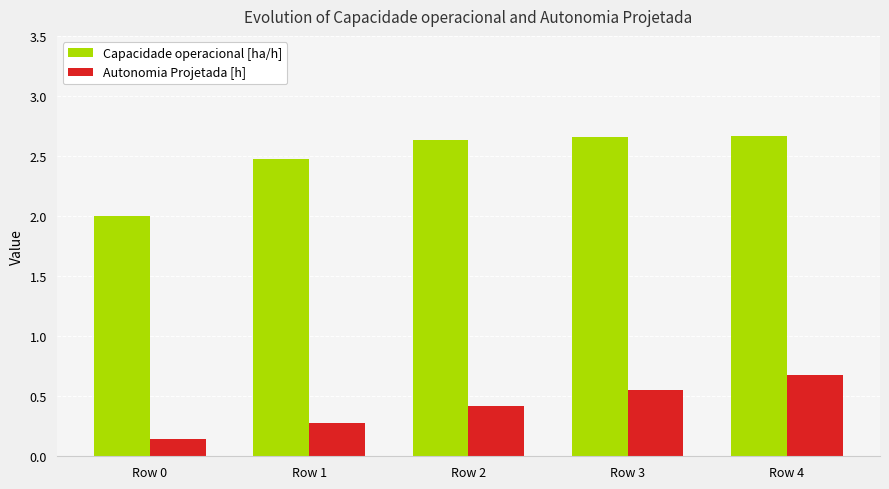

Rank the categories by Autonomia Projetada [h] value from highest to lowest.

Row 4, Row 3, Row 2, Row 1, Row 0